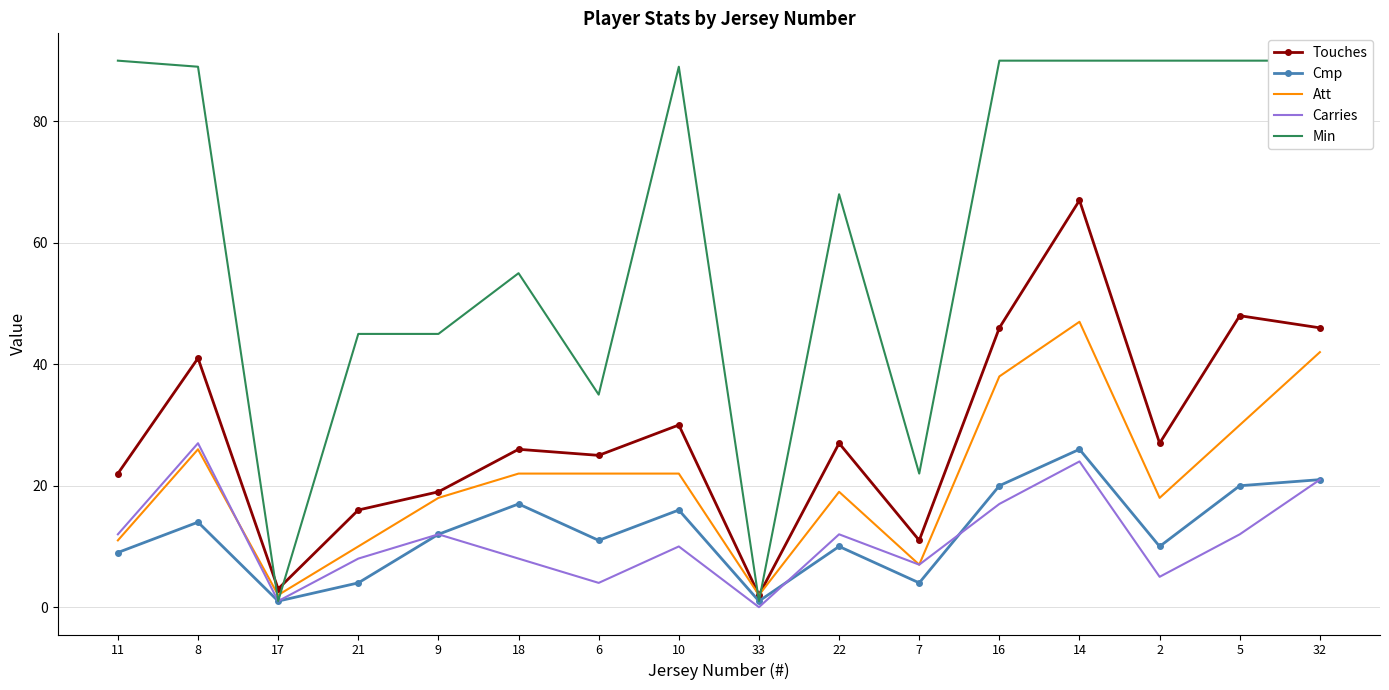

Where is Carries nearest to the value 13?

11